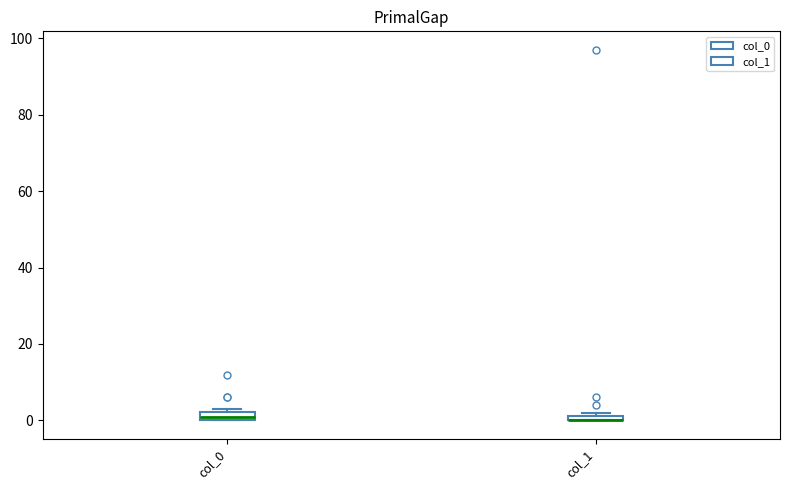

Where is the lower edge of the box for col_0 on the y-axis? The values are not printed on the chart, so give them approximately, as read against the axis.

0